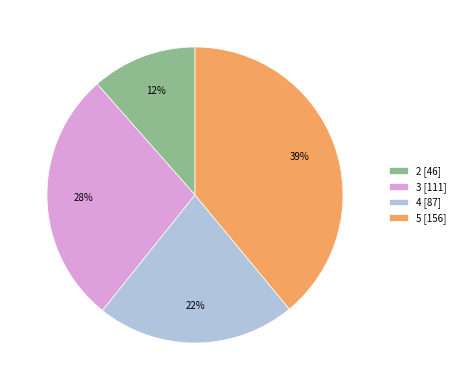

Rank the categories by value from highest to lowest.

5, 3, 4, 2